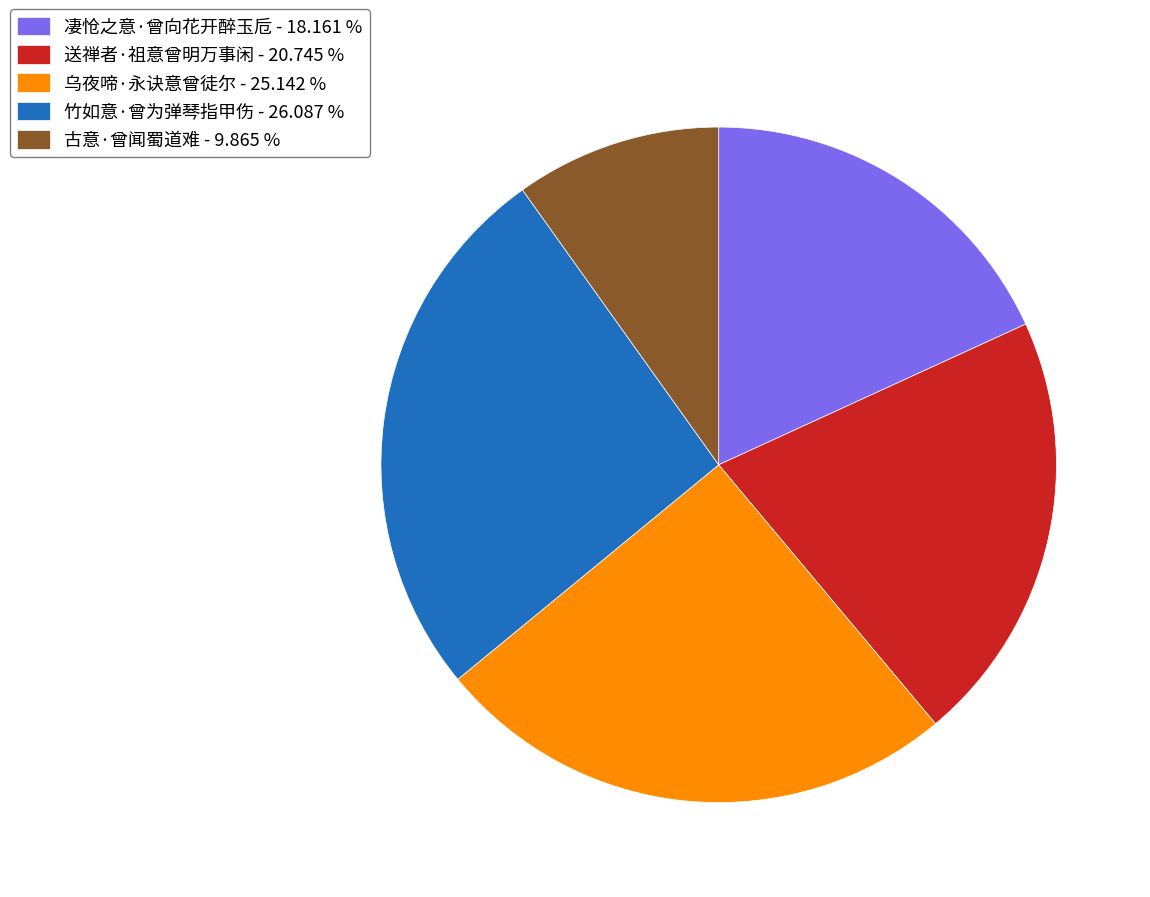

How many slices are in this pie chart?

5